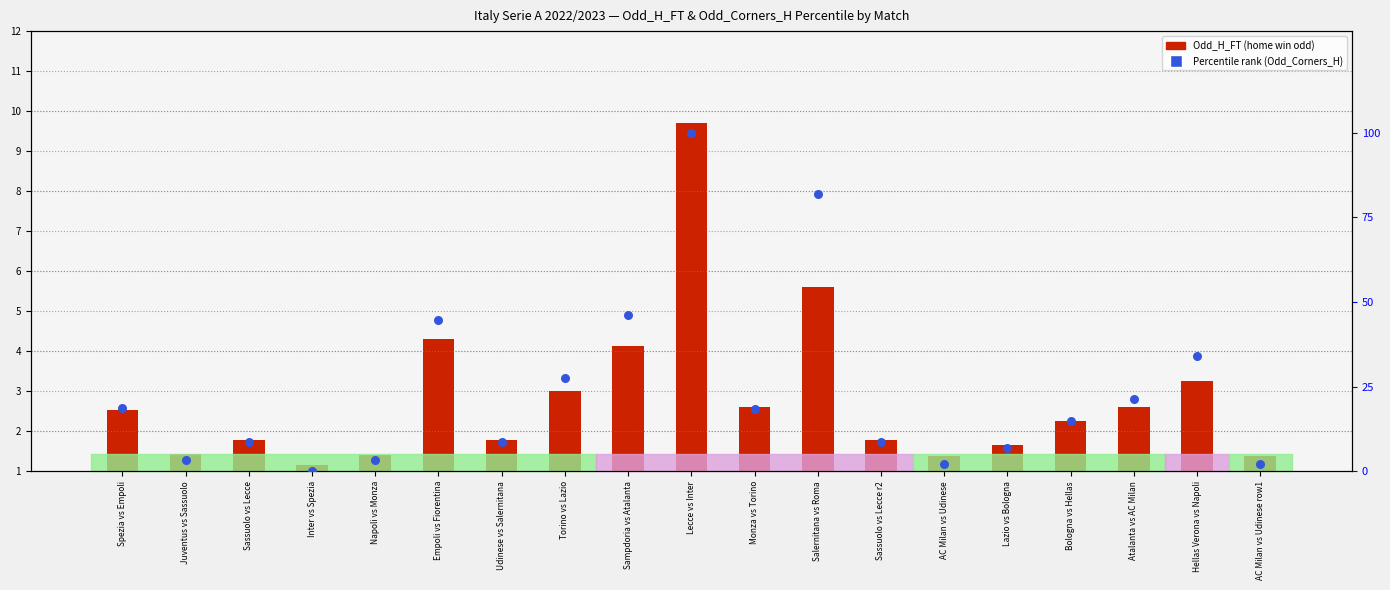

Which series reaches the minimum Y coordinate?

Percentile Rank (Odd_Corners_H)